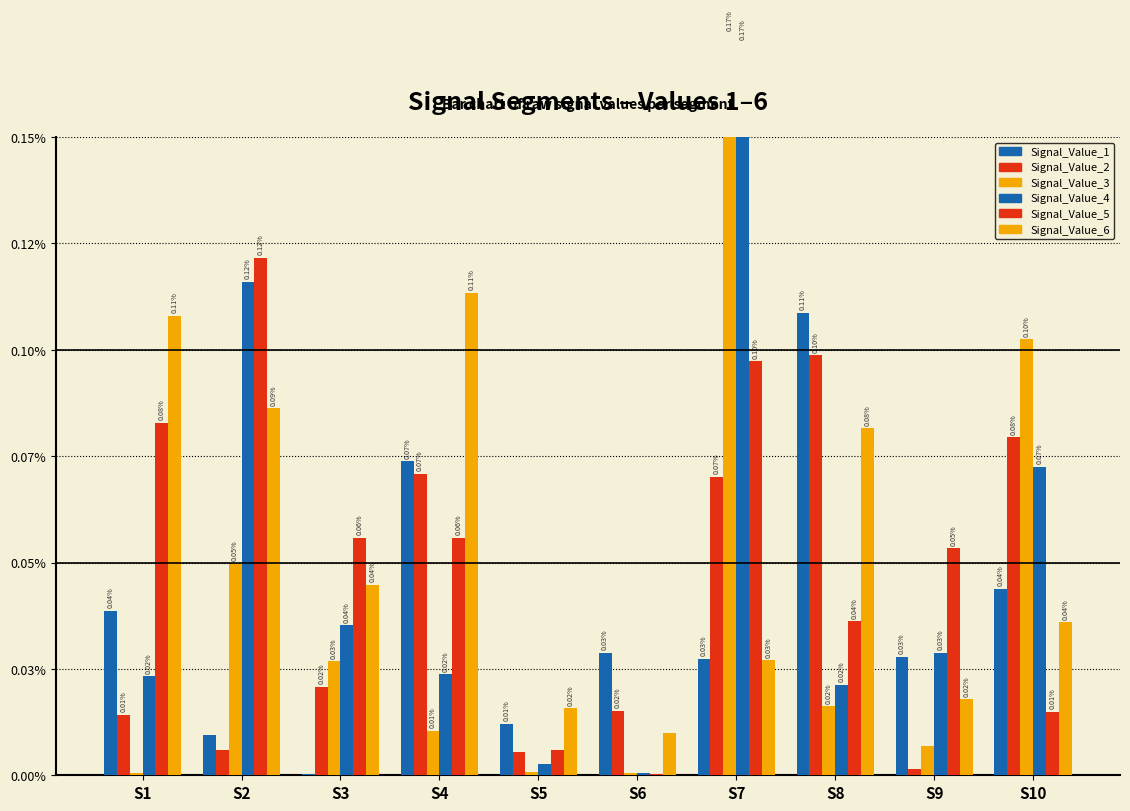

Where is Signal_Value_5 nearest to the value 0?

S6